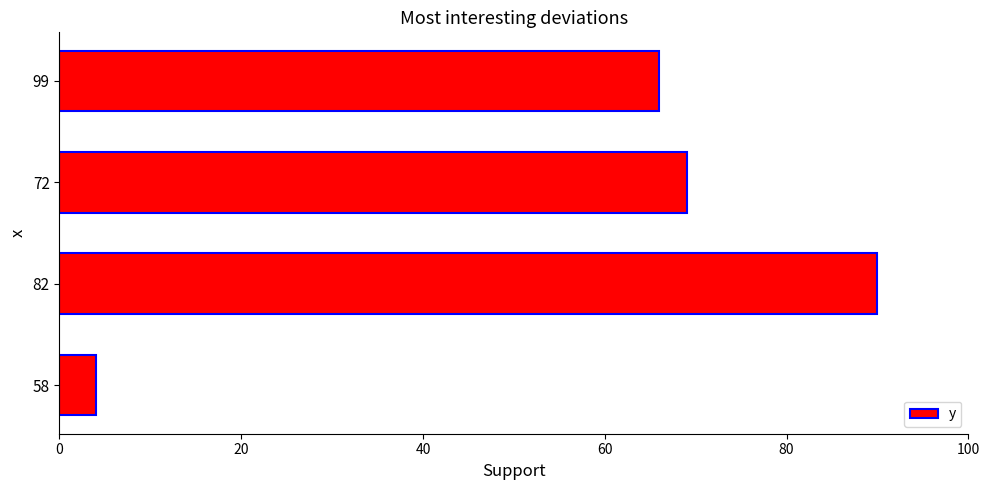

Which label corresponds to the largest value in the chart?

82